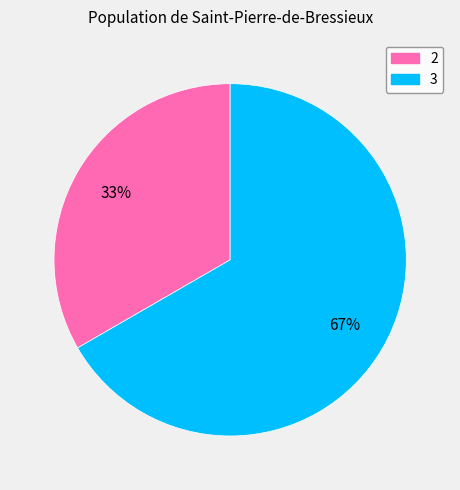

Rank the categories by value from lowest to highest.

2, 3